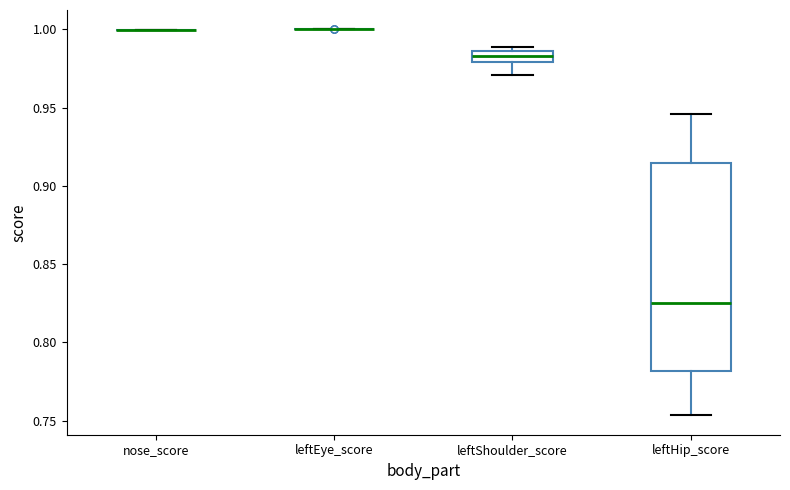

Comparing the boxes themselves (not the whiskers), which one is the tallest?

leftHip_score